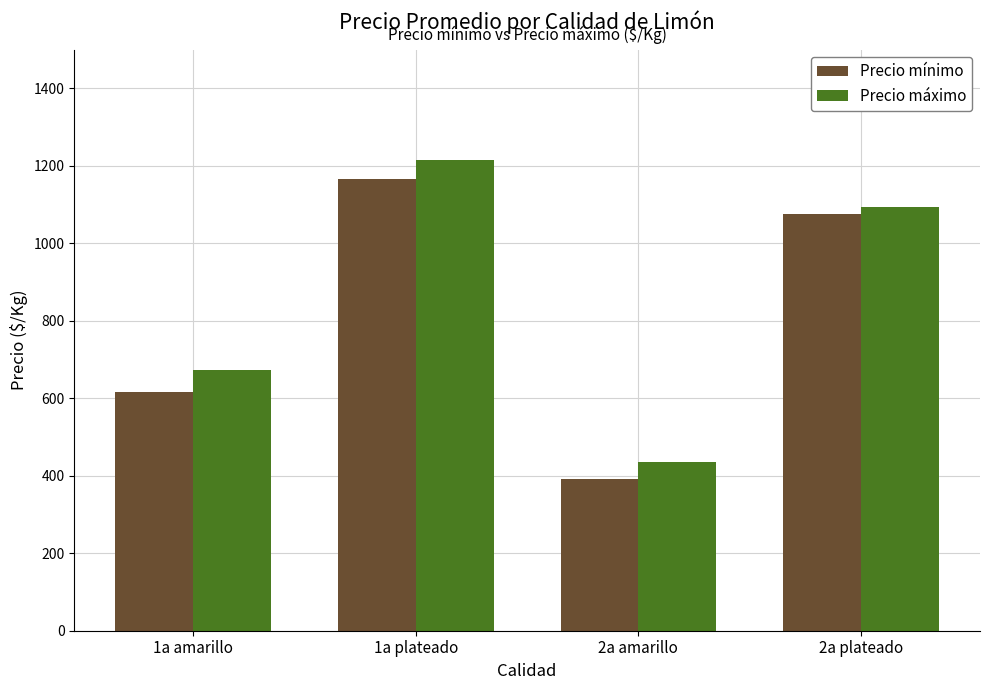

Reading left to right, transcribe all the data shown in this chart.

Precio mínimo: 1a amarillo=615	1a plateado=1167	2a amarillo=392	2a plateado=1075
Precio máximo: 1a amarillo=672	1a plateado=1215	2a amarillo=435	2a plateado=1094